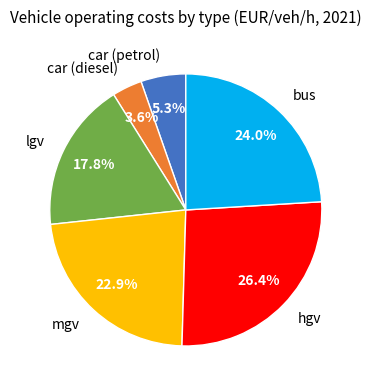

What percentage is the car (petrol) slice, to the nearest percent?

5%